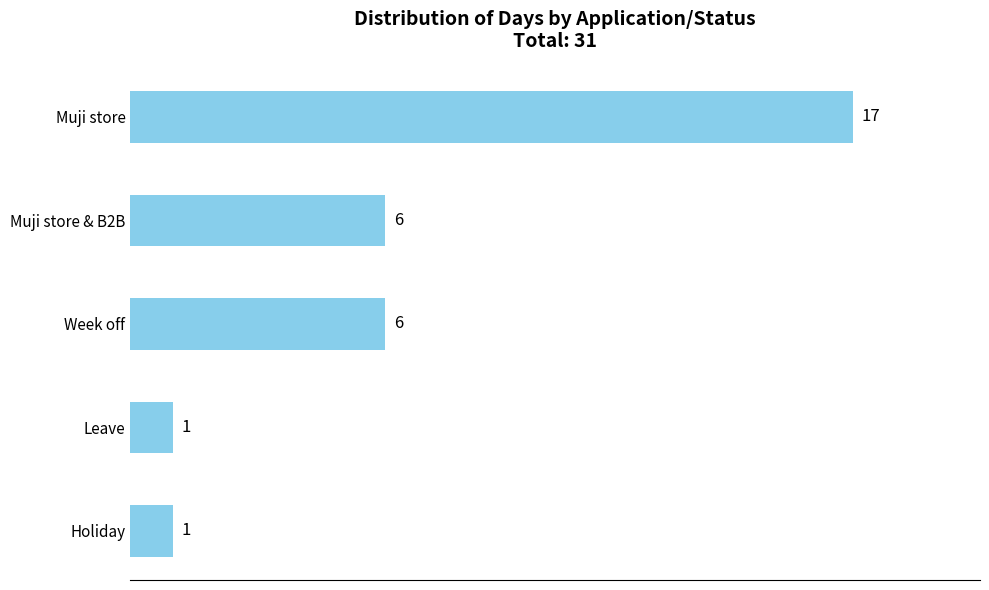

Does the chart contain stacked bars?

No